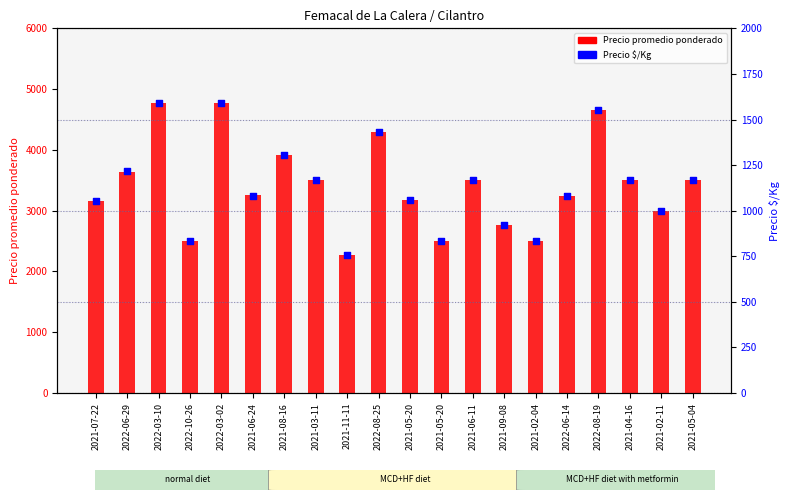

What are all the series names shown in the legend?

Precio promedio ponderado, Precio $/Kg